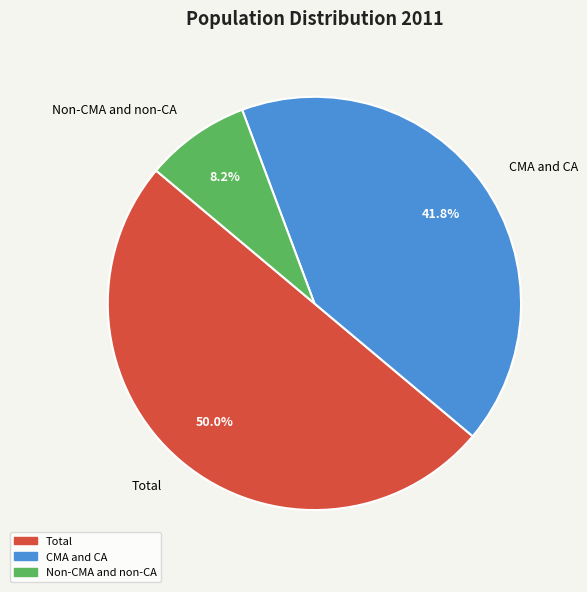

What is the ratio of the value at Non-CMA and non-CA to the value at CMA and CA?

0.2